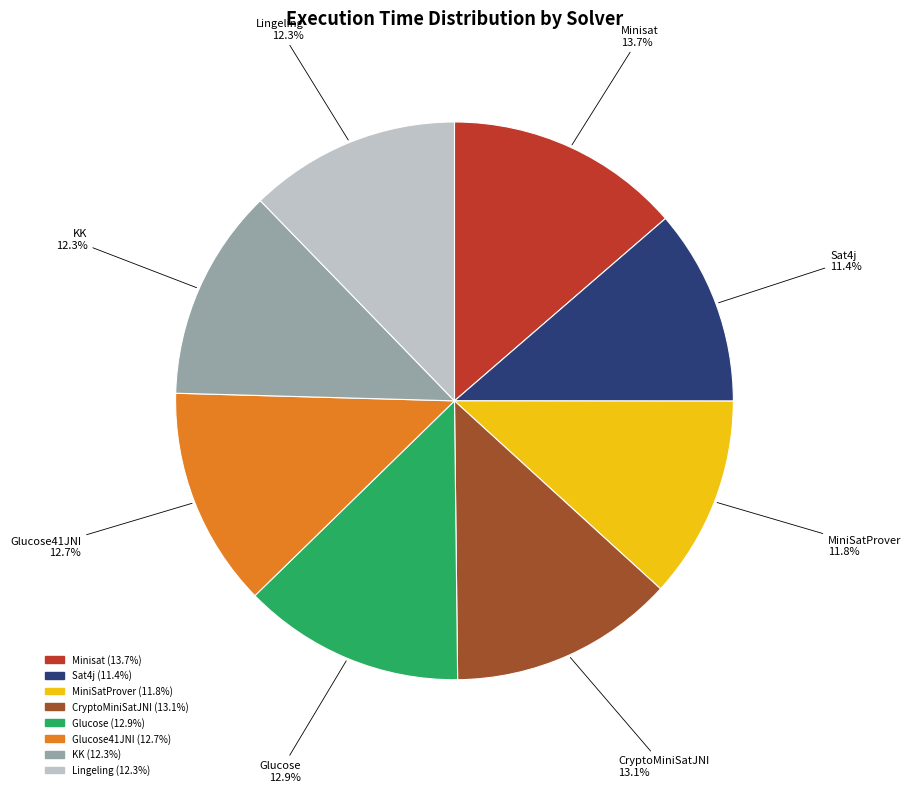

Is there a majority slice in this chart?

No